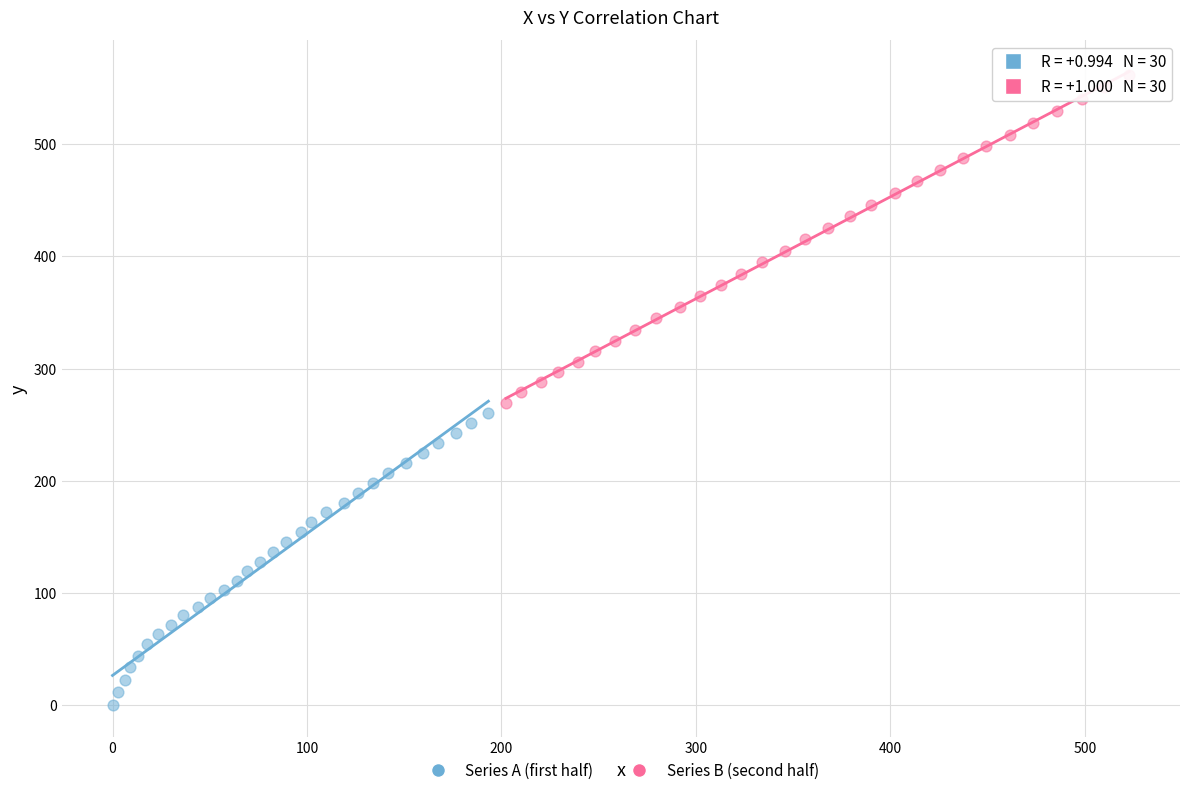

Which series has the widest spread of Y values?

Series B (second half)